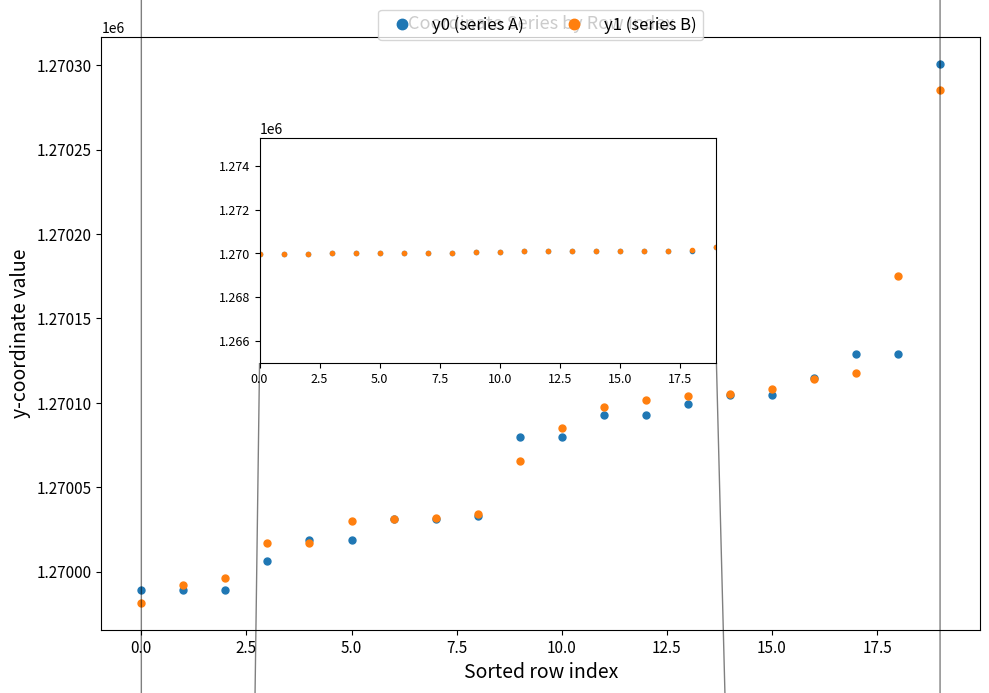

What is the smallest value displayed?

1269981.6